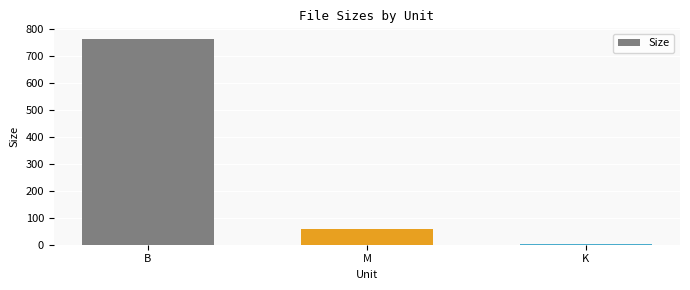

Between K and M, which is larger?

M